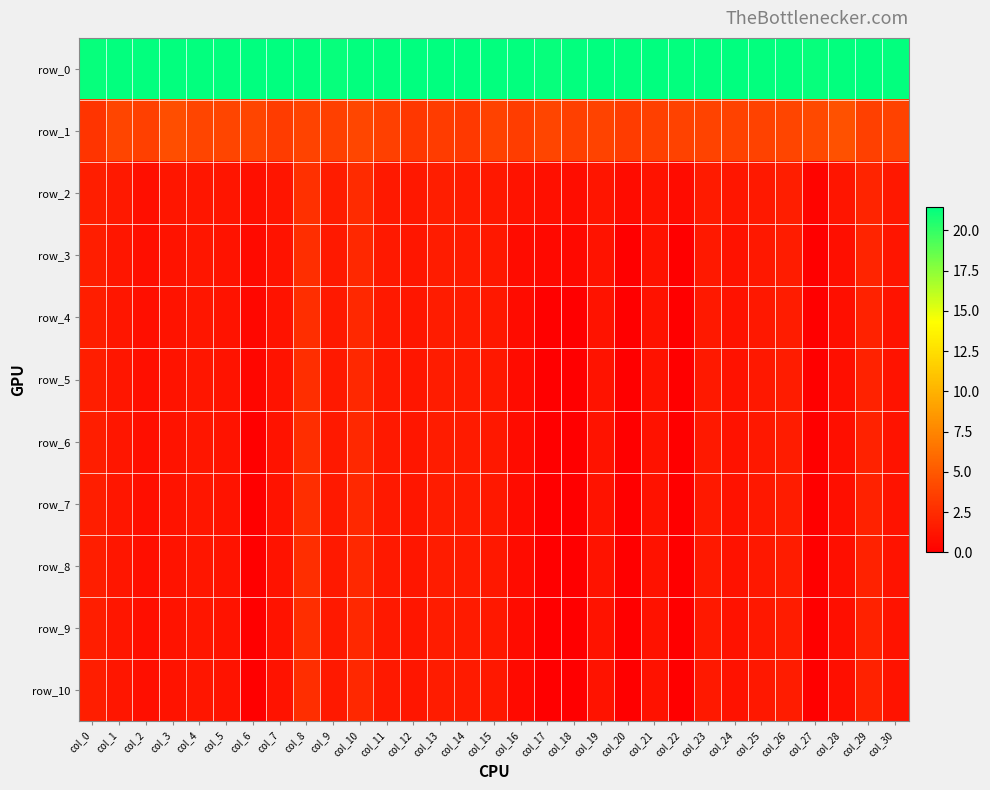

At which label does row_10 first exceed 1?

col_0